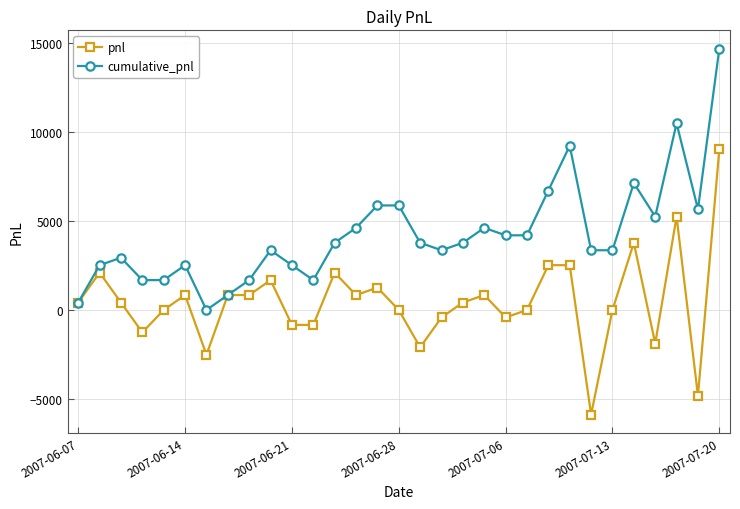

What is the smallest value displayed?

-5880